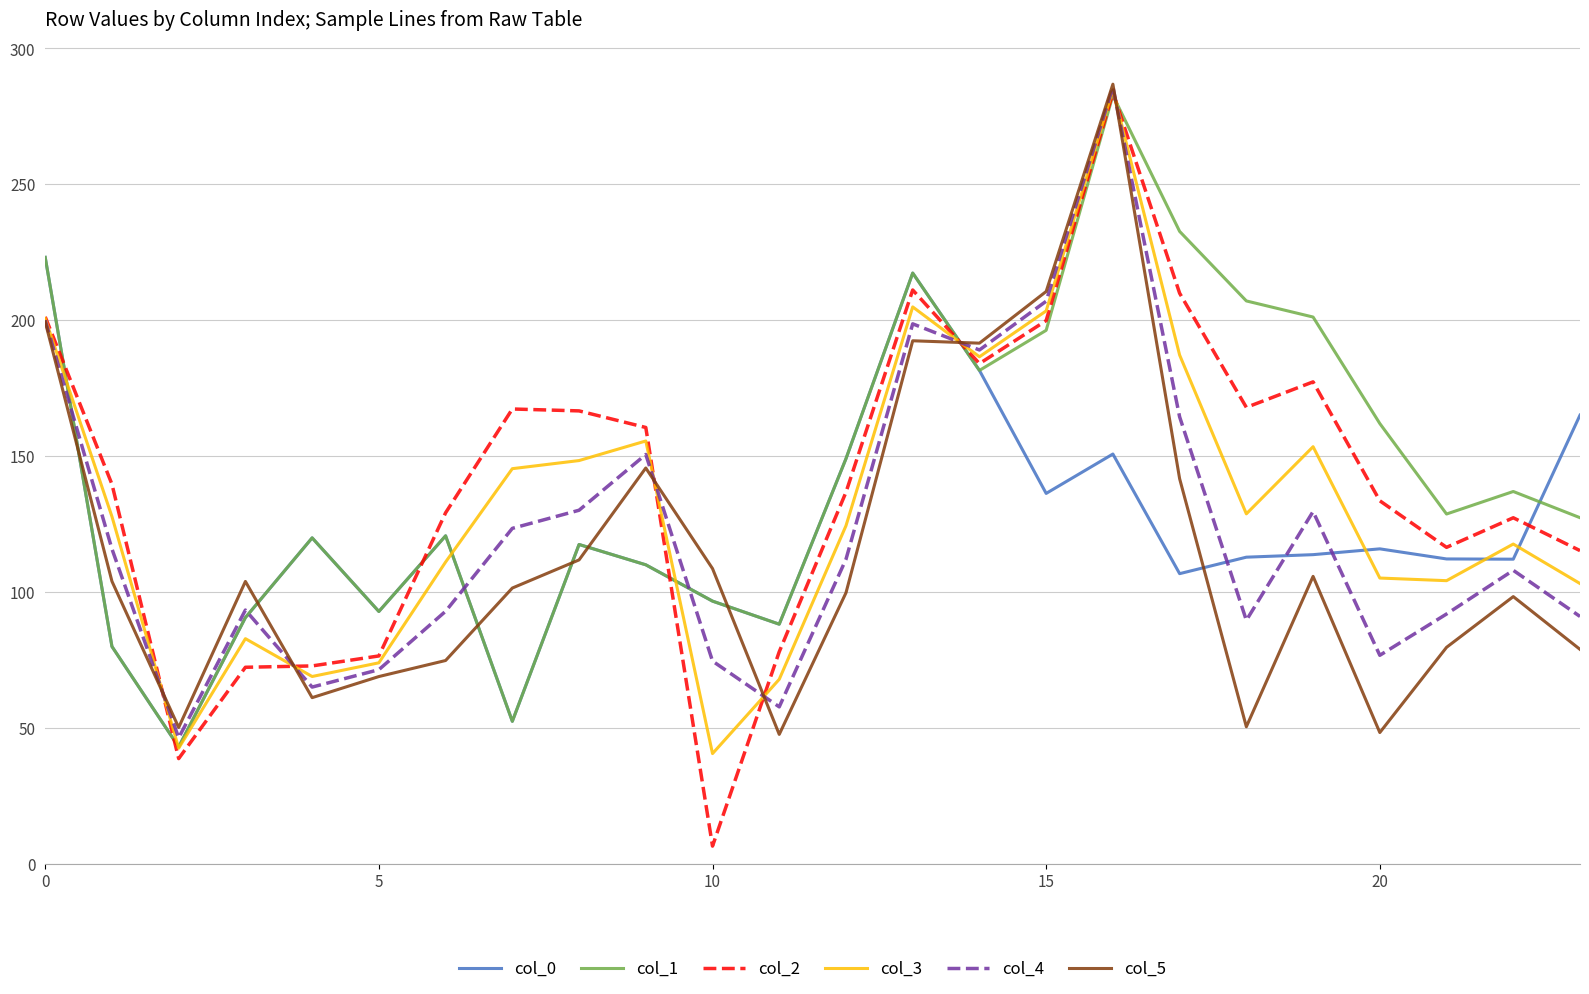

What is the average value of the col_0 series?

121.1